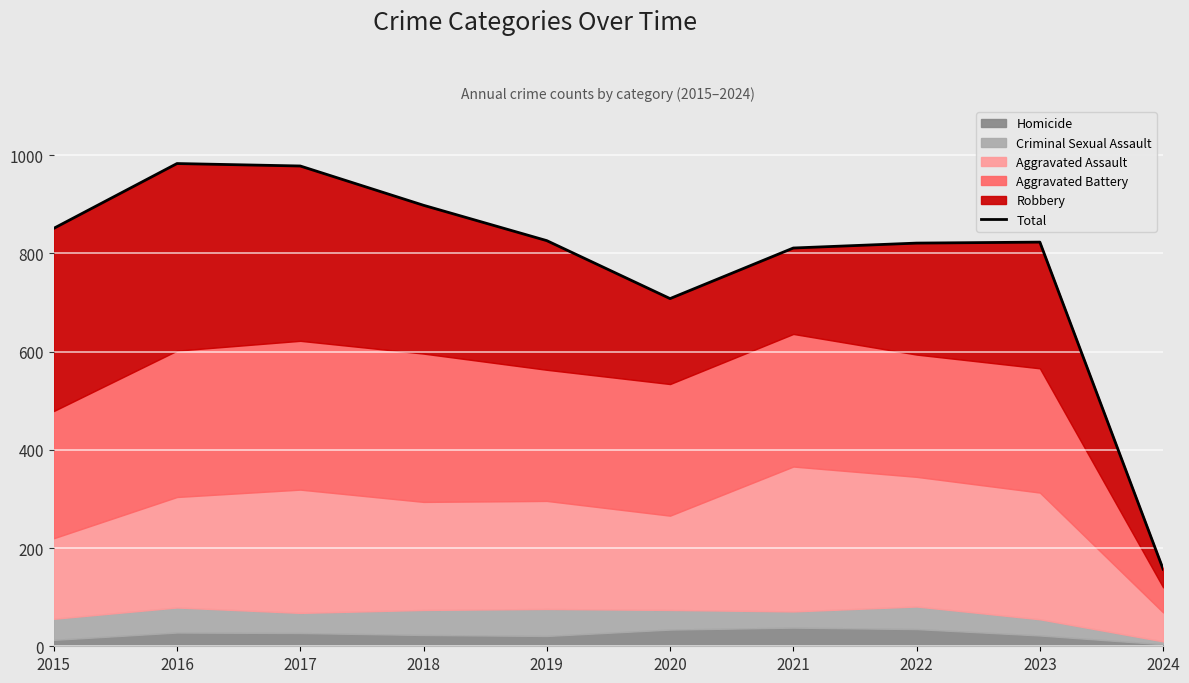

What is the change in value from 2016 to 2024?

-826